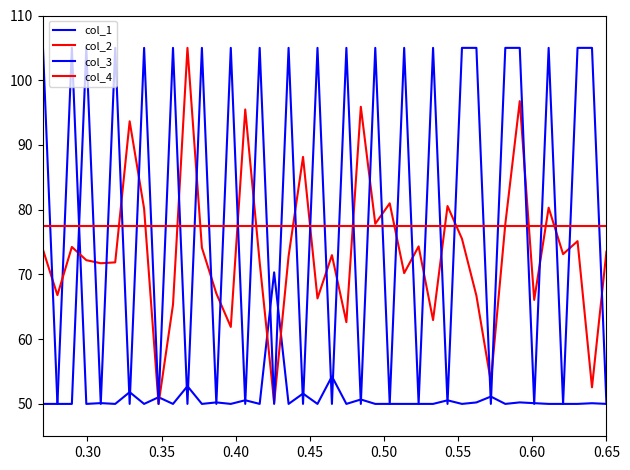

True or false: col_3 and col_4 intersect in this chart.

True